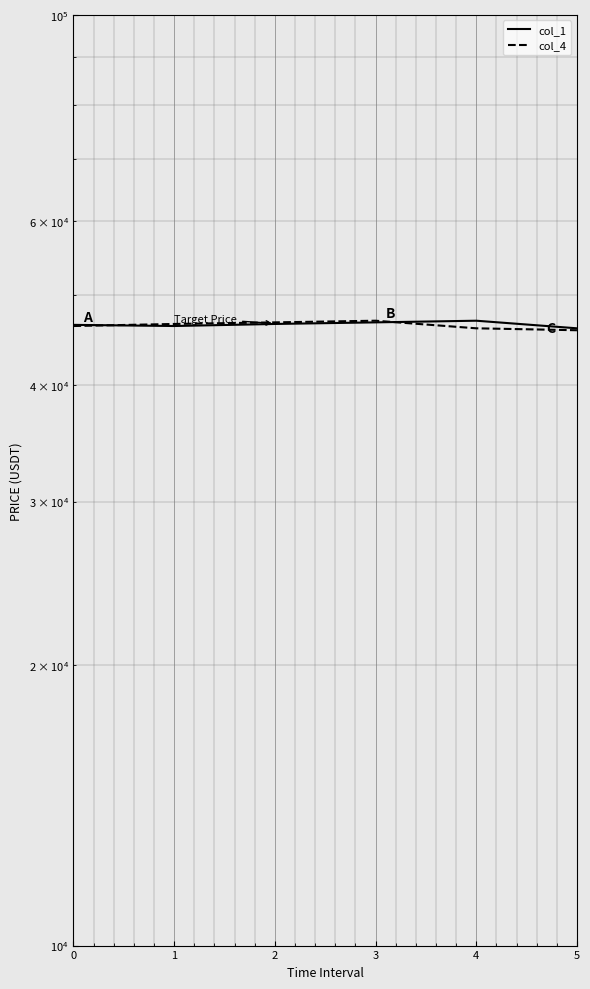

Between 1 and 3, which series saw the biggest shift?

col_1